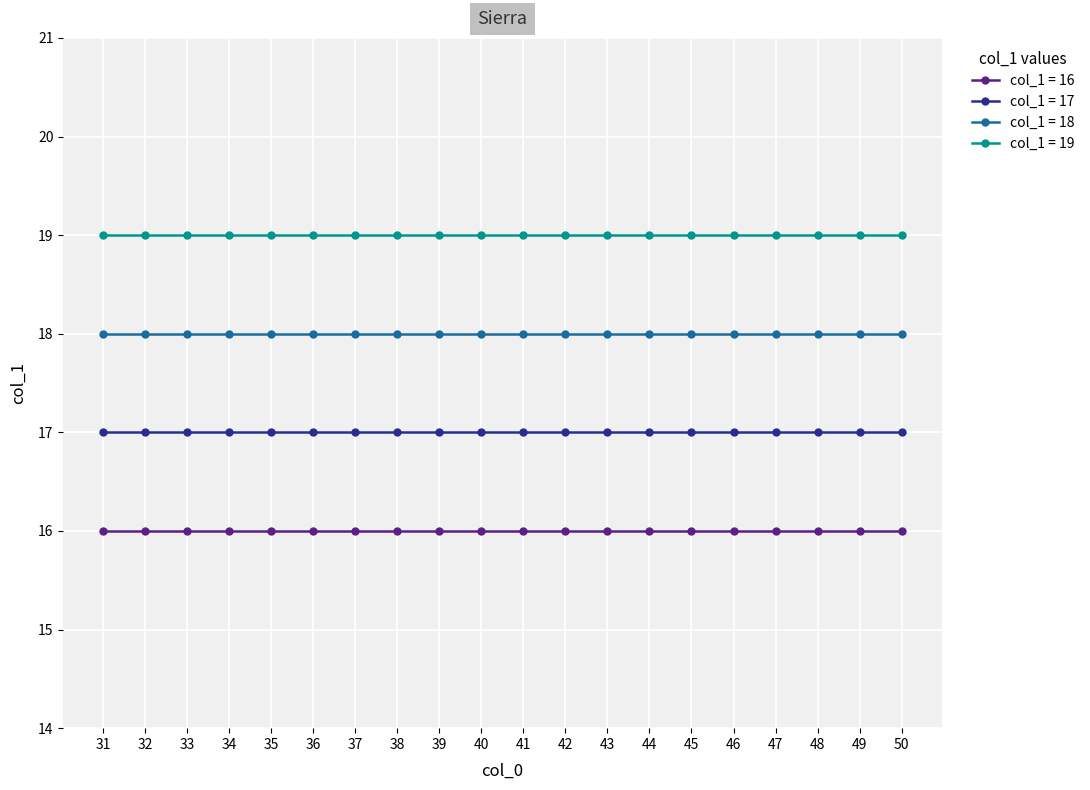

What is the sum of the col_1 = 18 values at 44 and 40?

36